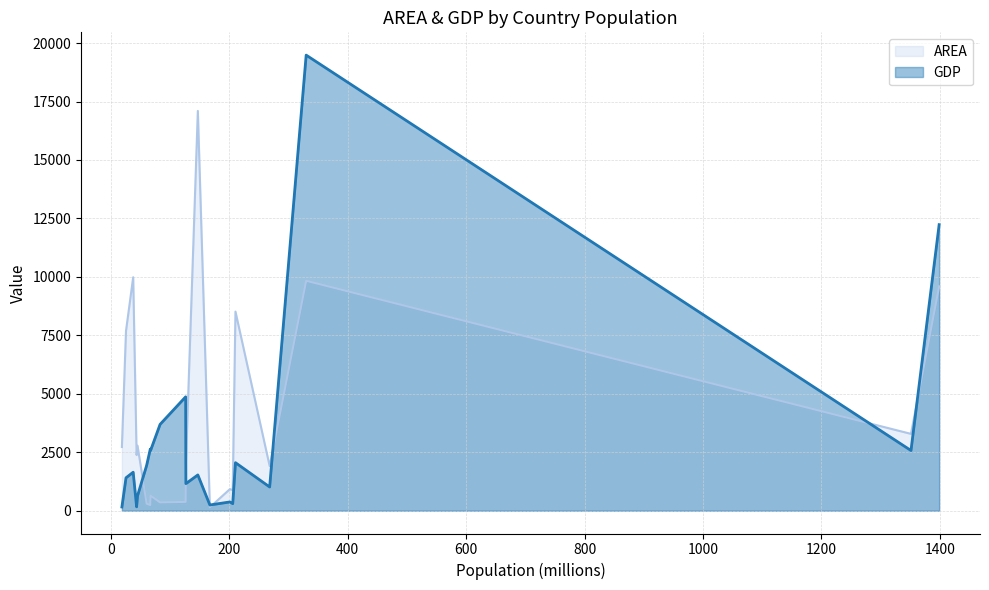

Is it true that AREA equals 378.0 at Japan?

True